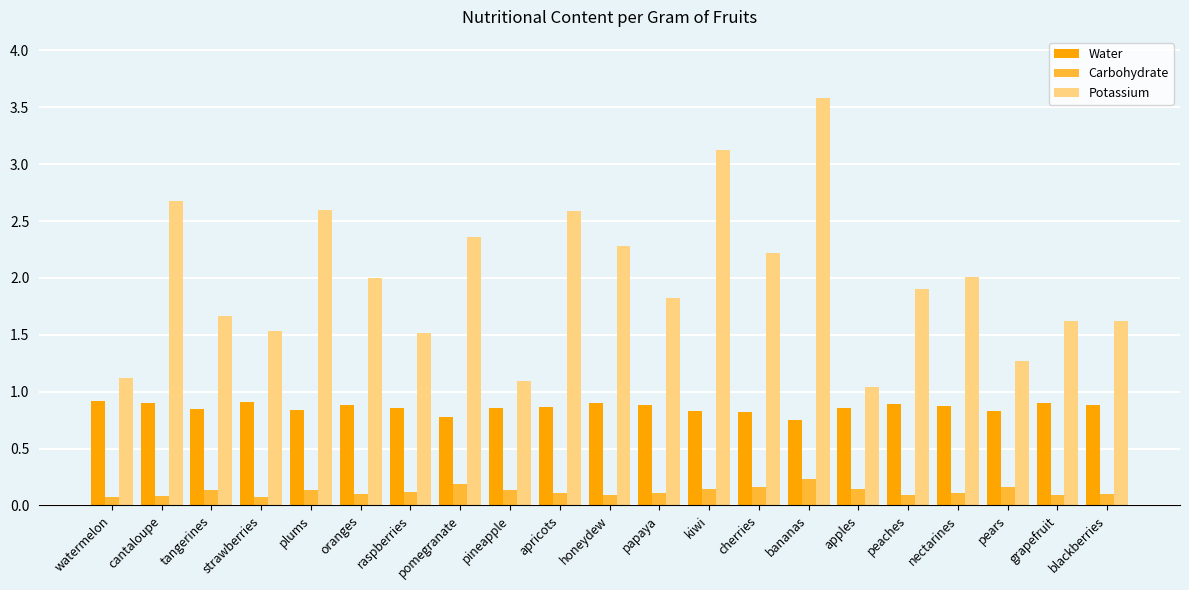

Between nectarines and pears, which series saw the biggest shift?

Potassium